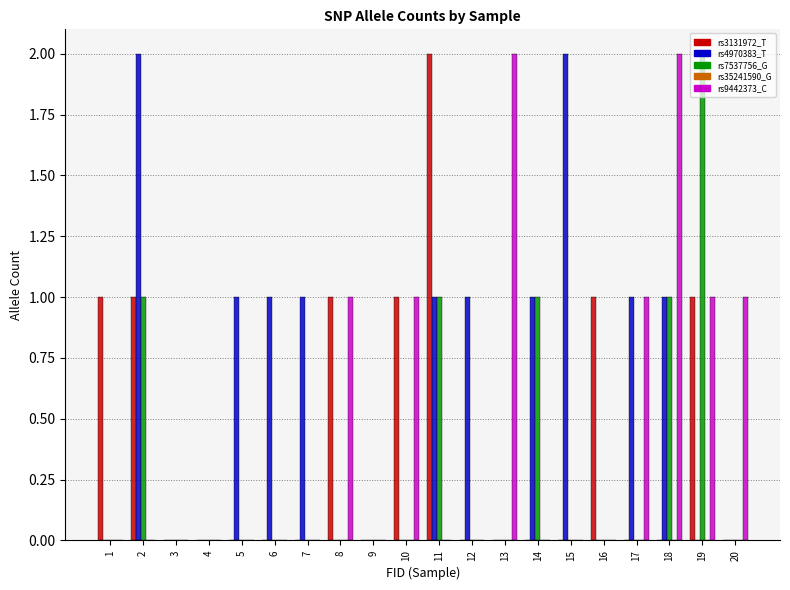

Count the number of categories in the chart.

20